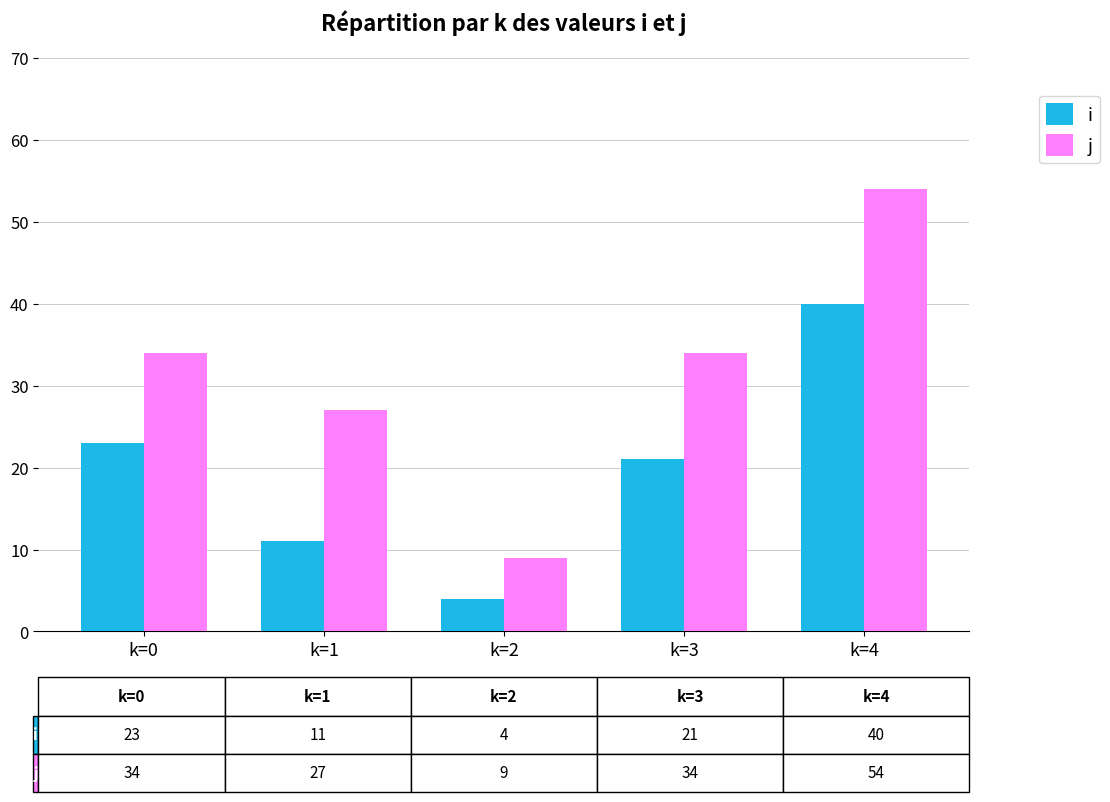

The i series shows 23 at k=0. True or false?

True